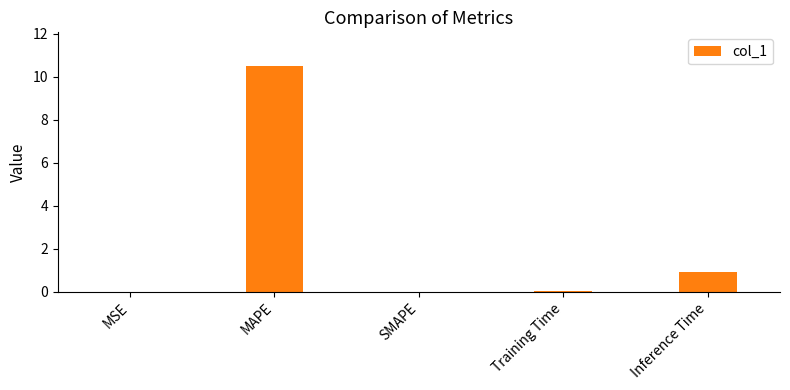

Which category has the highest value across all series?

MAPE